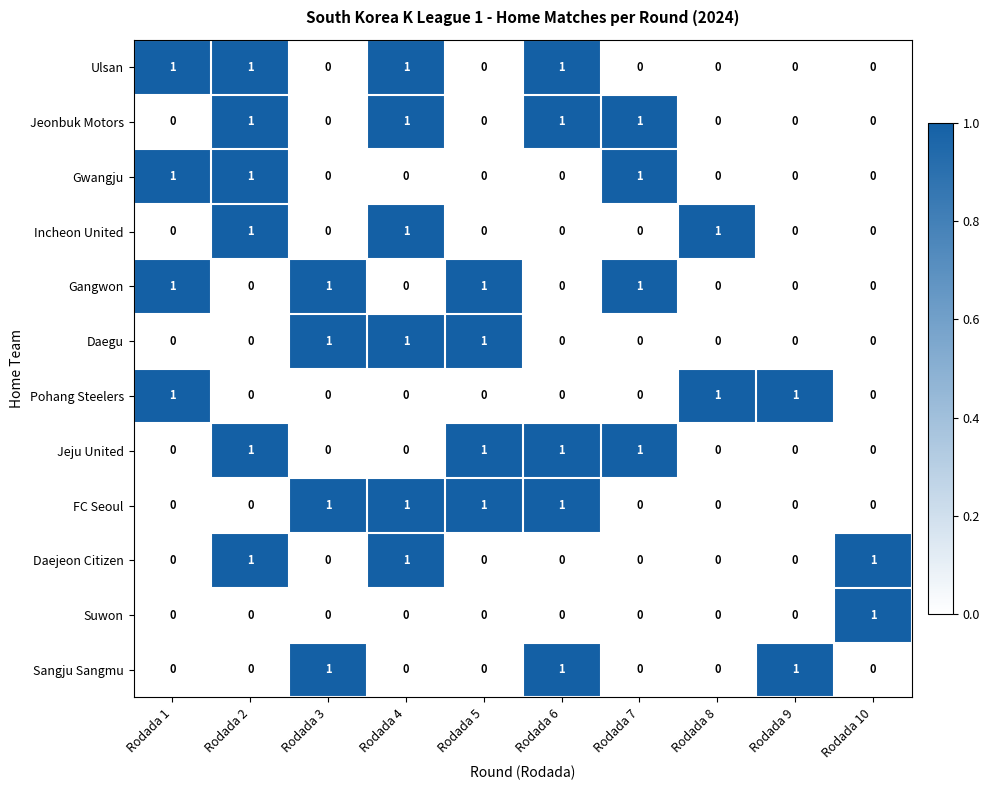

The Gangwon series shows 0 at Rodada 6. True or false?

True